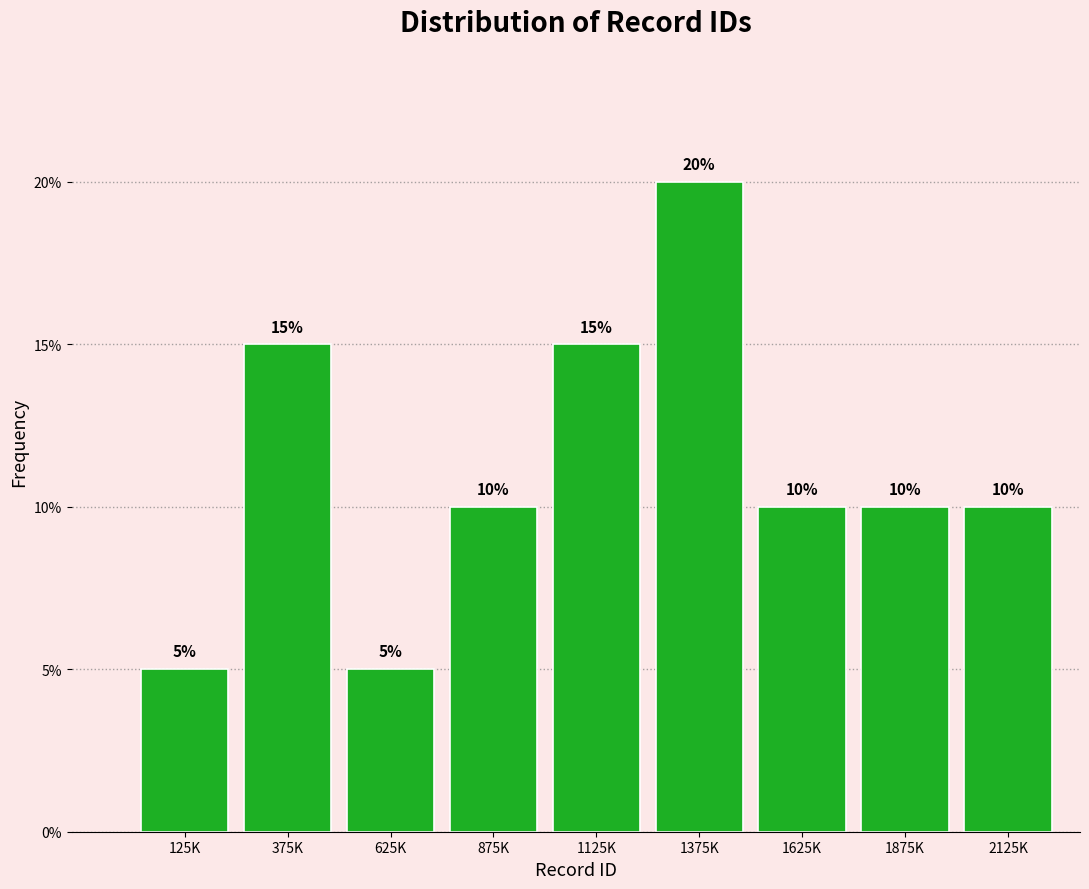

Reading right to left, list all the values displayed in this chart.

2125K=10	1875K=10	1625K=10	1375K=20	1125K=15	875K=10	625K=5	375K=15	125K=5